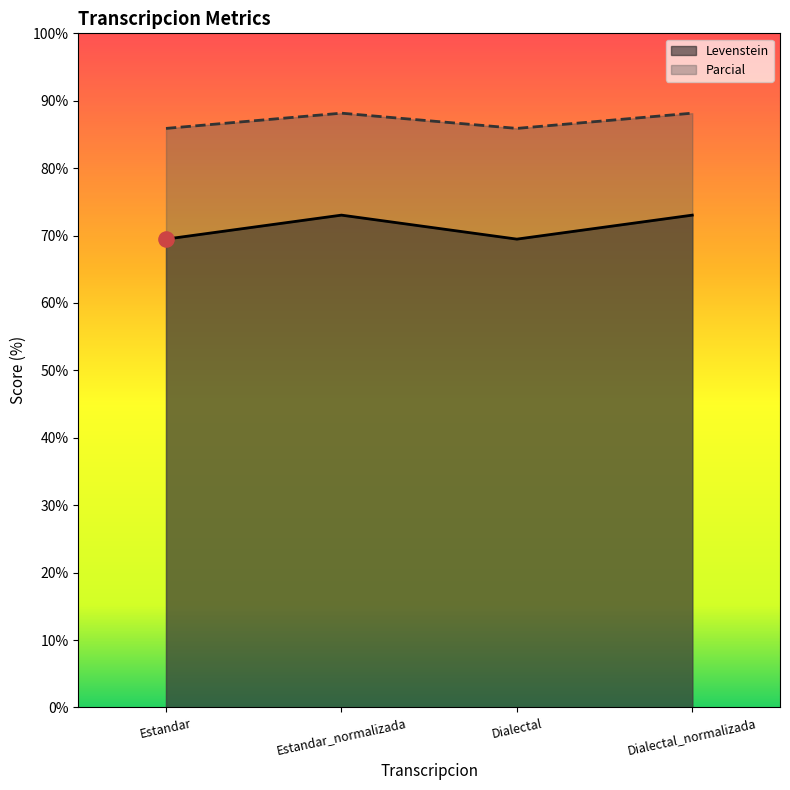

Which series has the widest spread of Y values?

Levenstein